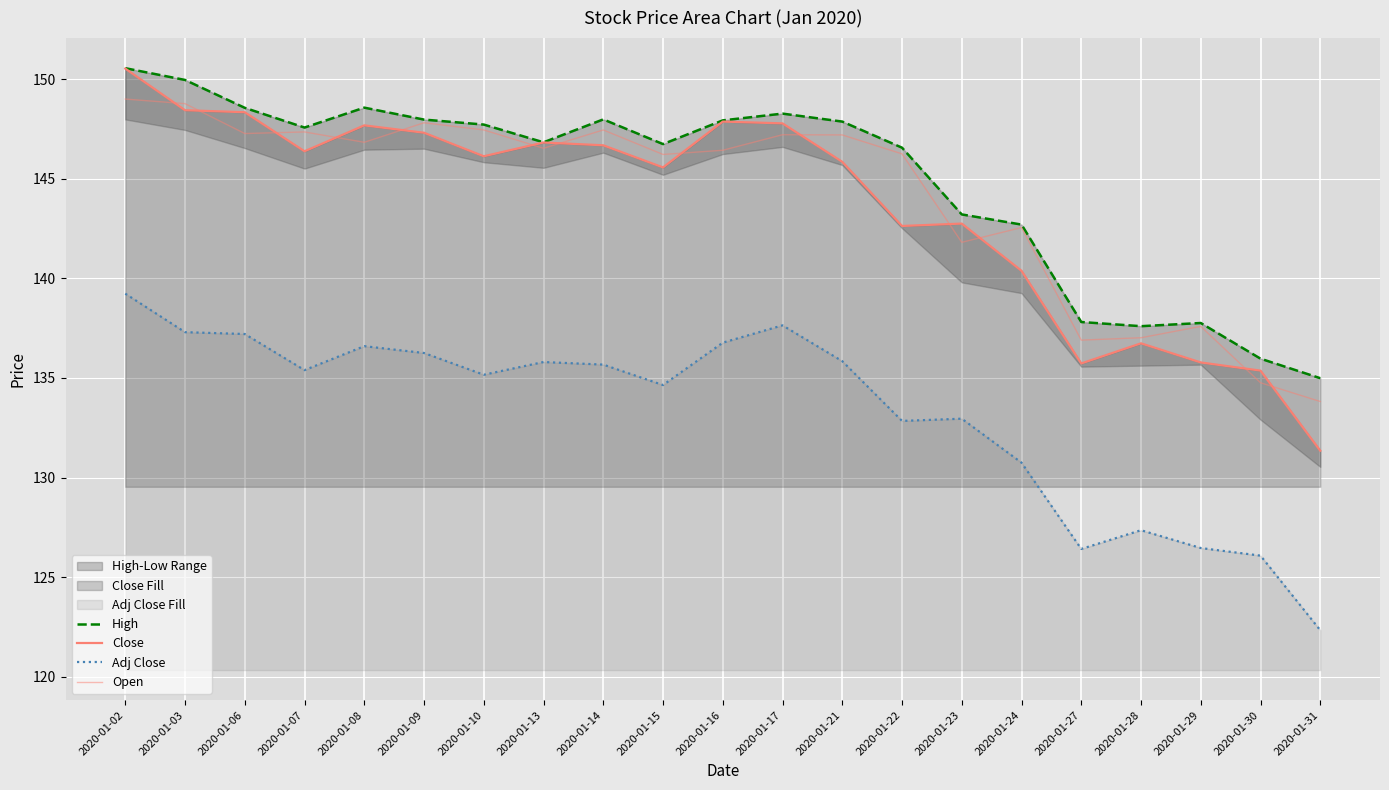

What is the difference between the maximum and second lowest values in the Adj Close series?

13.1